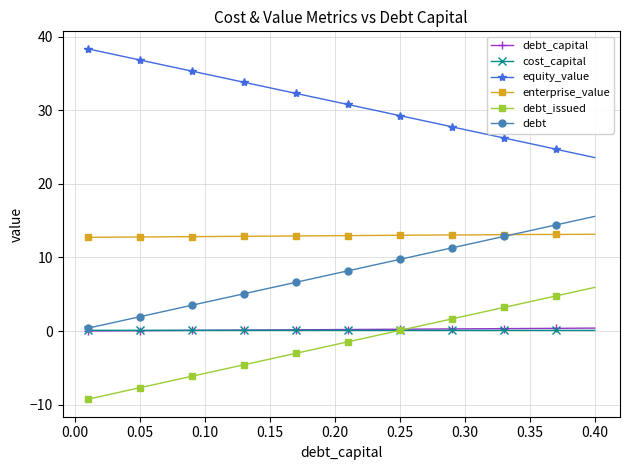

What is the maximum value shown in the chart?

38.3